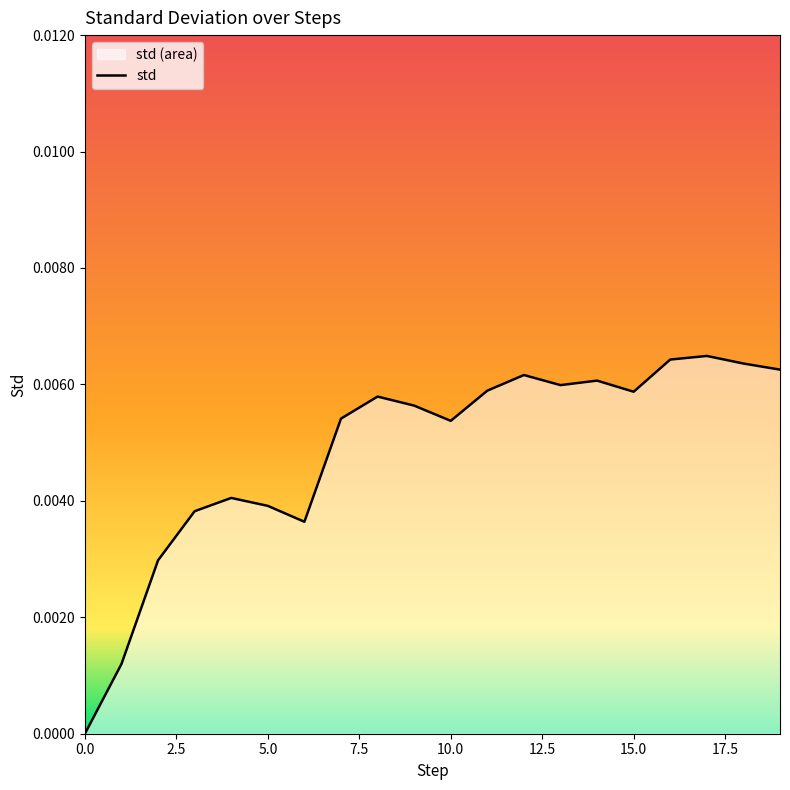

List the labels in order of value, smallest first.

0, 1, 2, 6, 3, 5, 4, 10, 7, 9, 8, 15, 11, 13, 14, 12, 19, 18, 16, 17